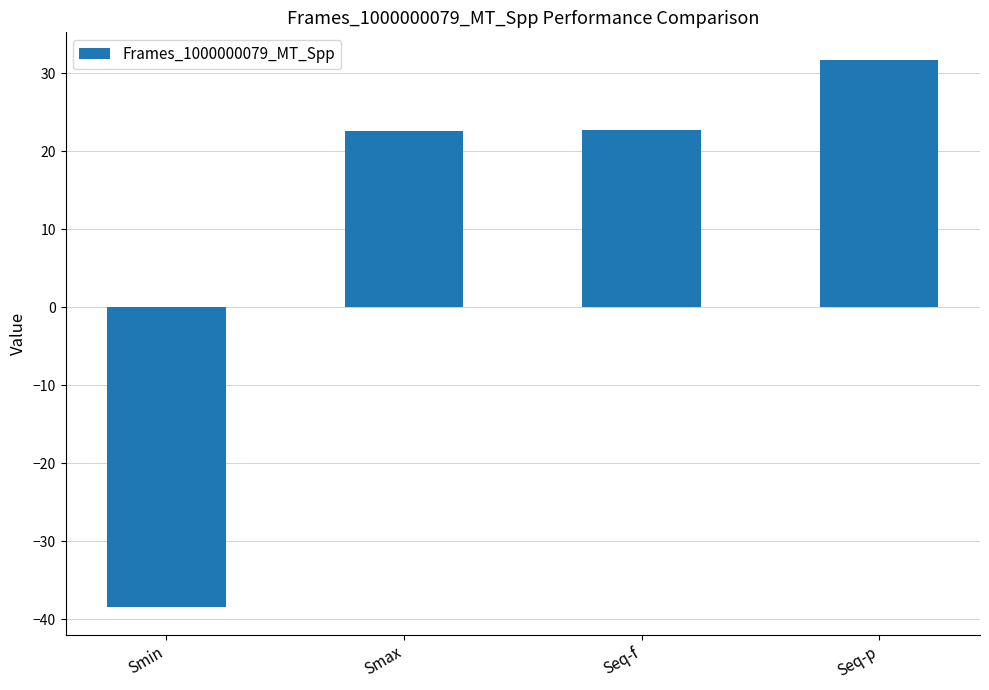

Reading left to right, transcribe all the data shown in this chart.

Smin=-38.5	Smax=22.7	Seq-f=22.7	Seq-p=31.8